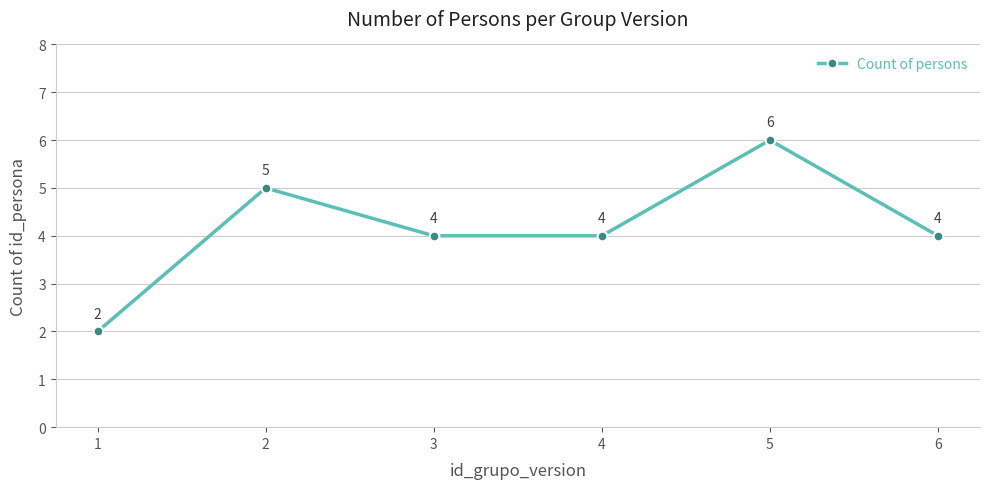

How many interior local peaks (higher than both neighbors) does the data have?

2